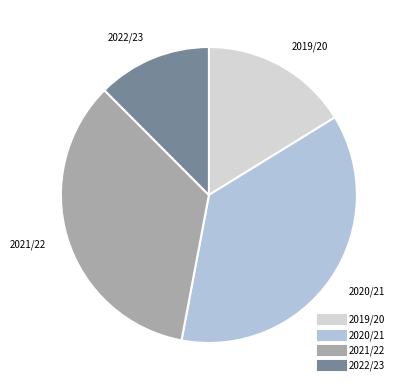

What is the ratio of the value at 2019/20 to the value at 2021/22?

0.5